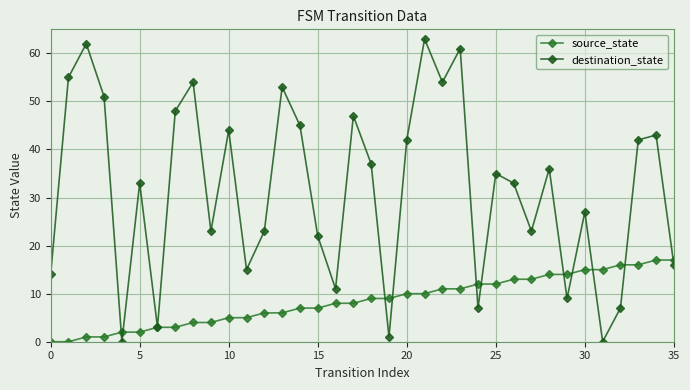

What is the label of the 23rd point from the right?

13